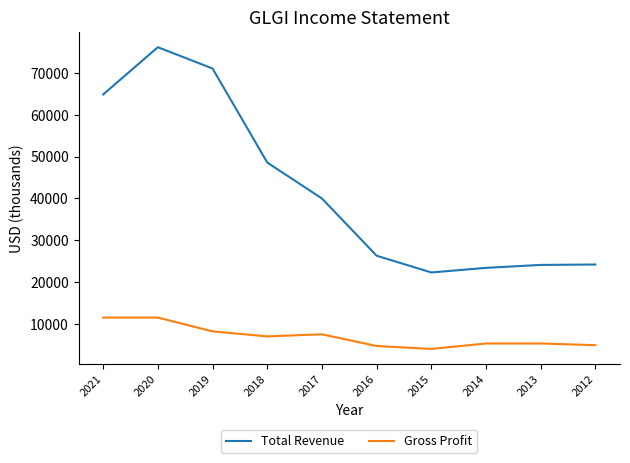

At which label does Gross Profit first exceed 7000?

2021